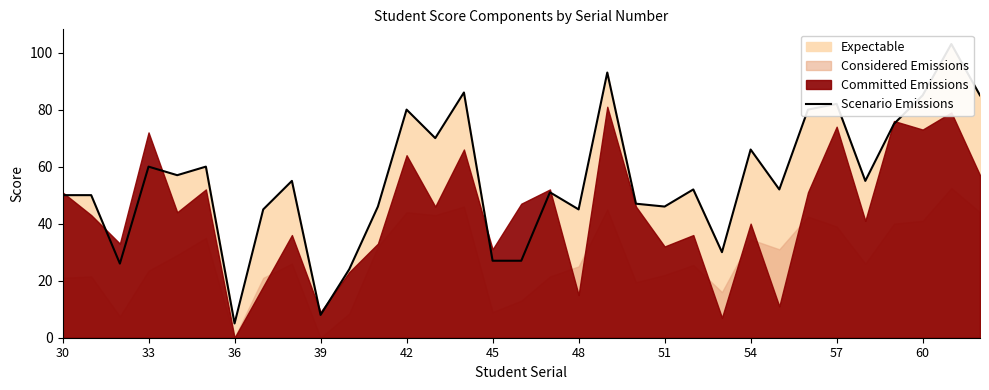

What is the greatest value displayed?

103